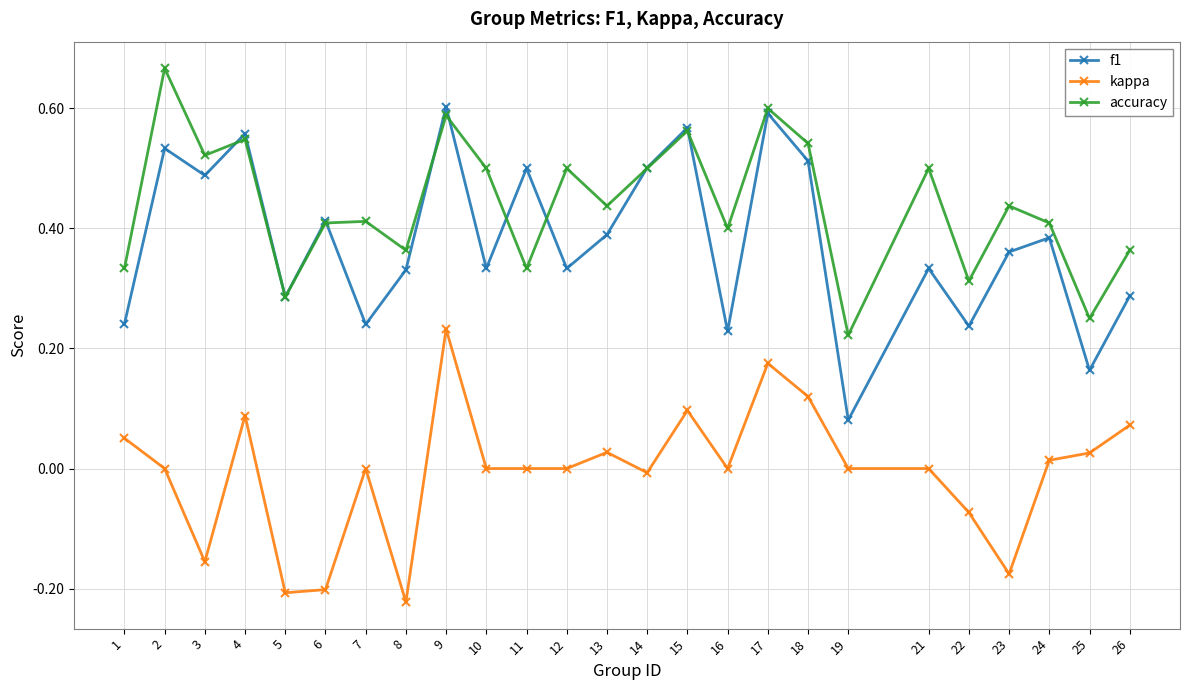

Which series has the widest spread of values?

f1